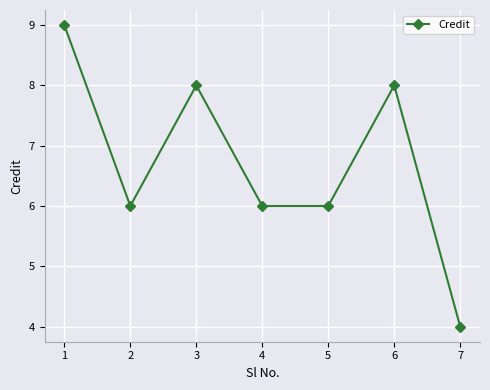

Approximately how many times larger is the value at 2 compared to 7?

1.5